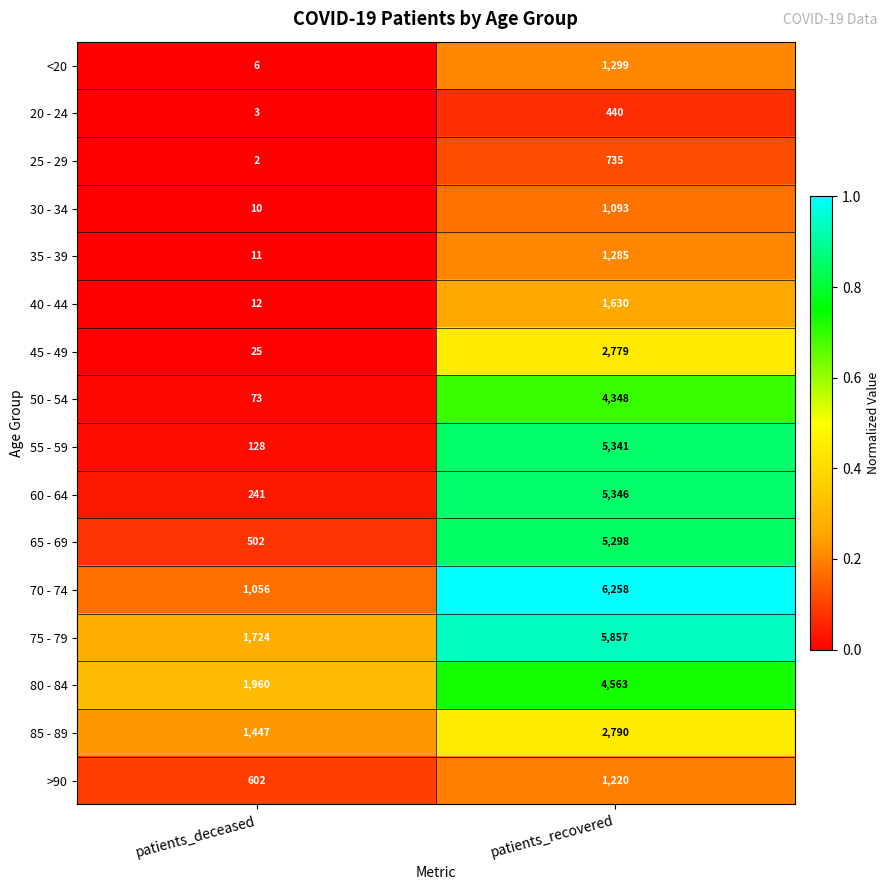

What is the total value across all series at patients_recovered?

50282